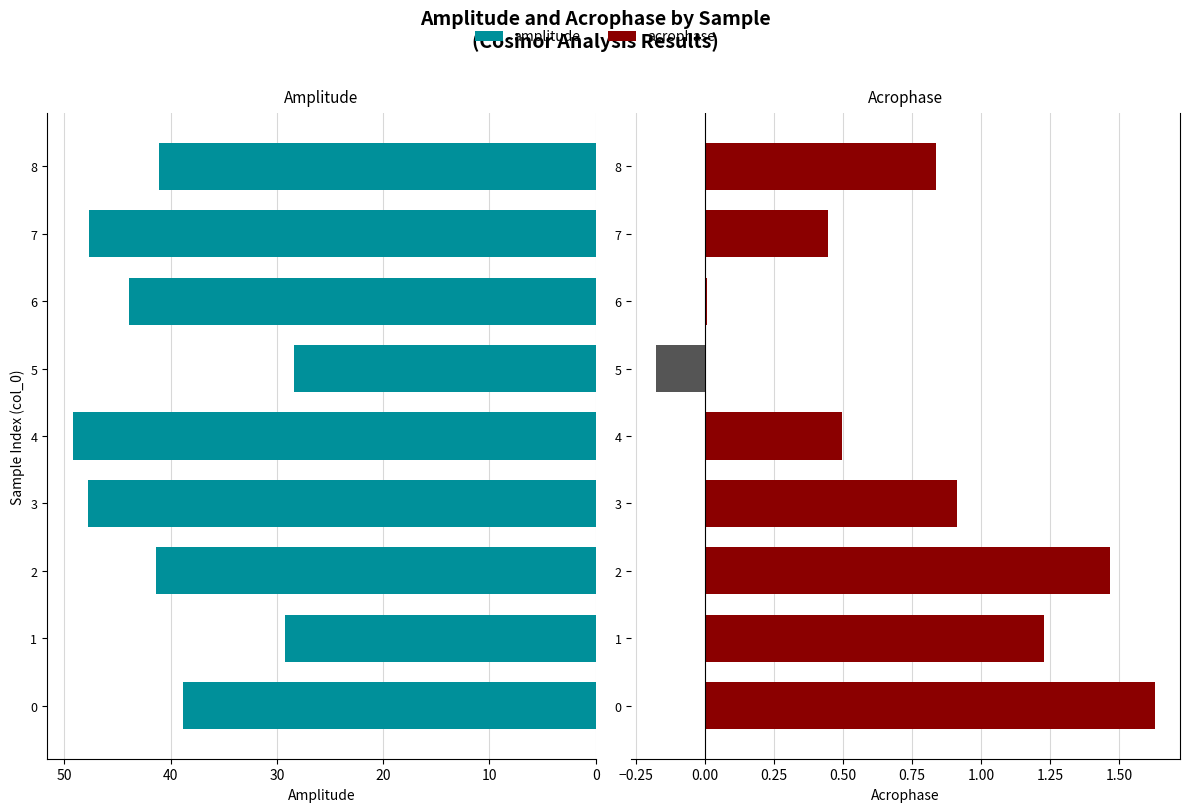

At how many categories does at least one series exceed 41?

6